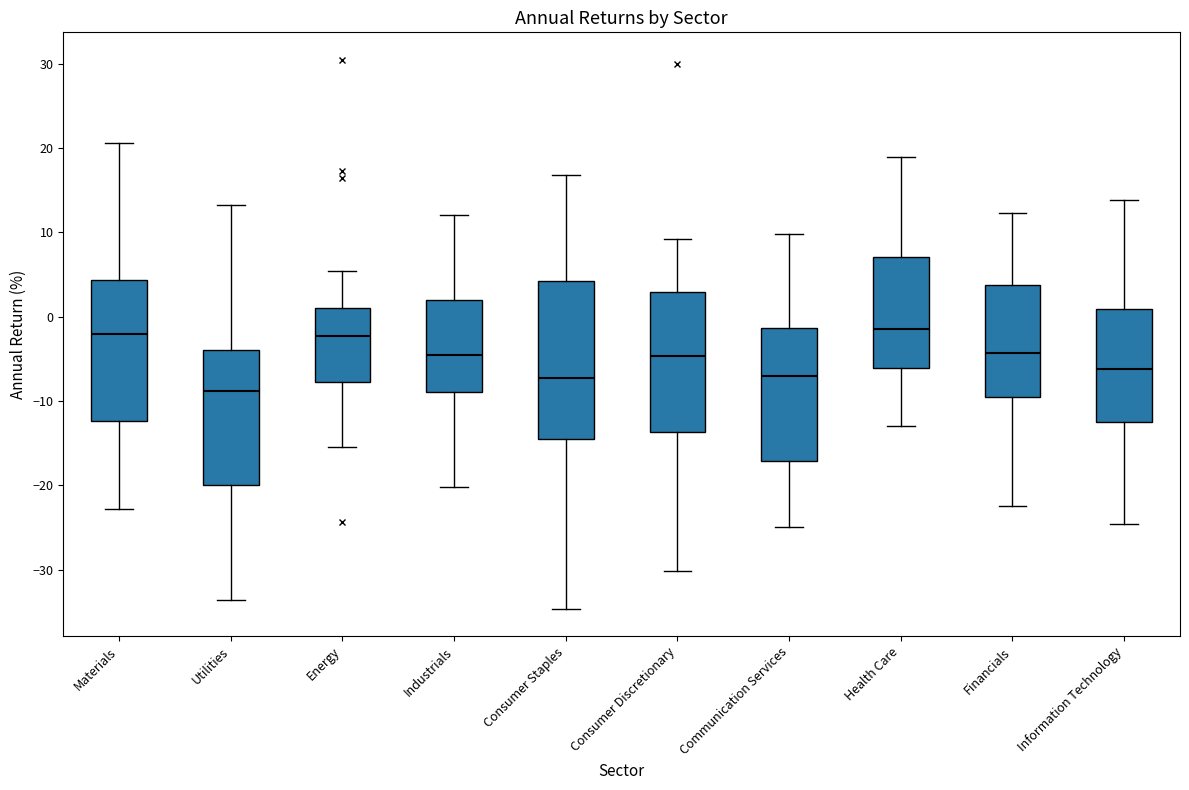

Which box is the tallest, from its lower edge to its upper edge?

Consumer Staples